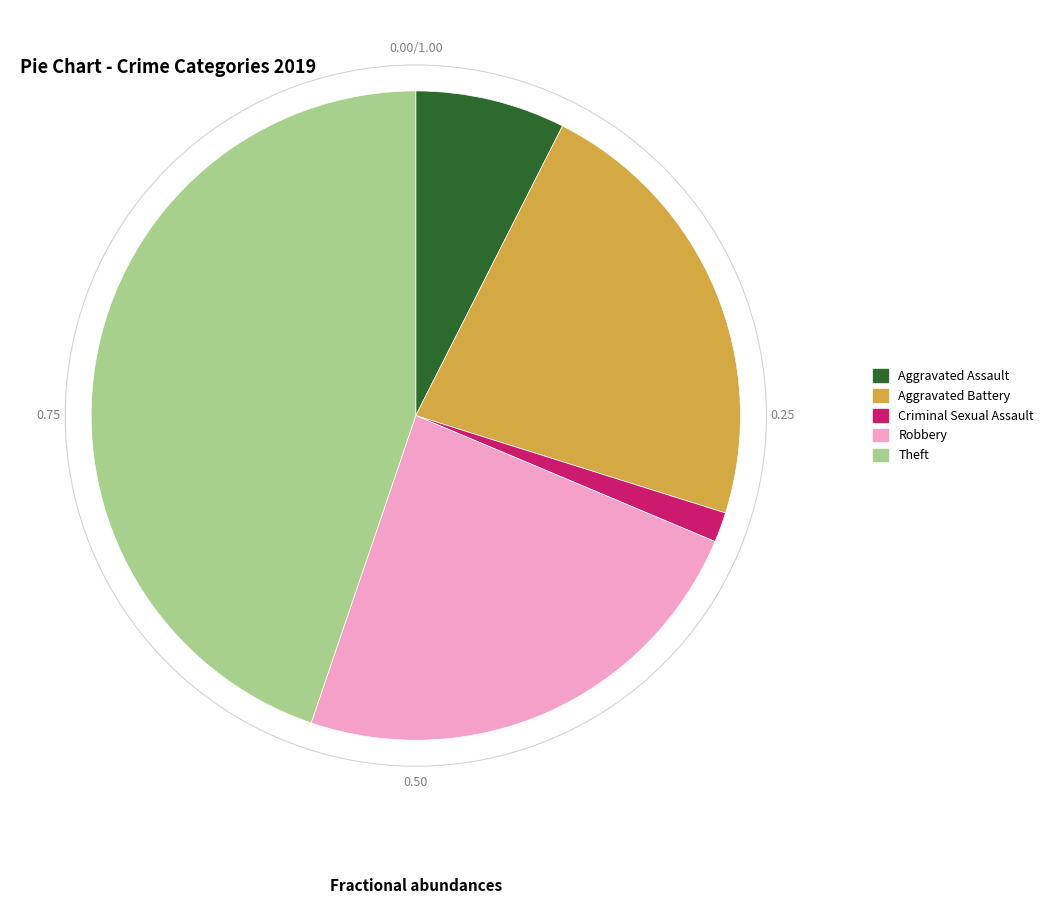

Combined, do Aggravated Assault and Aggravated Battery account for over 50%?

No